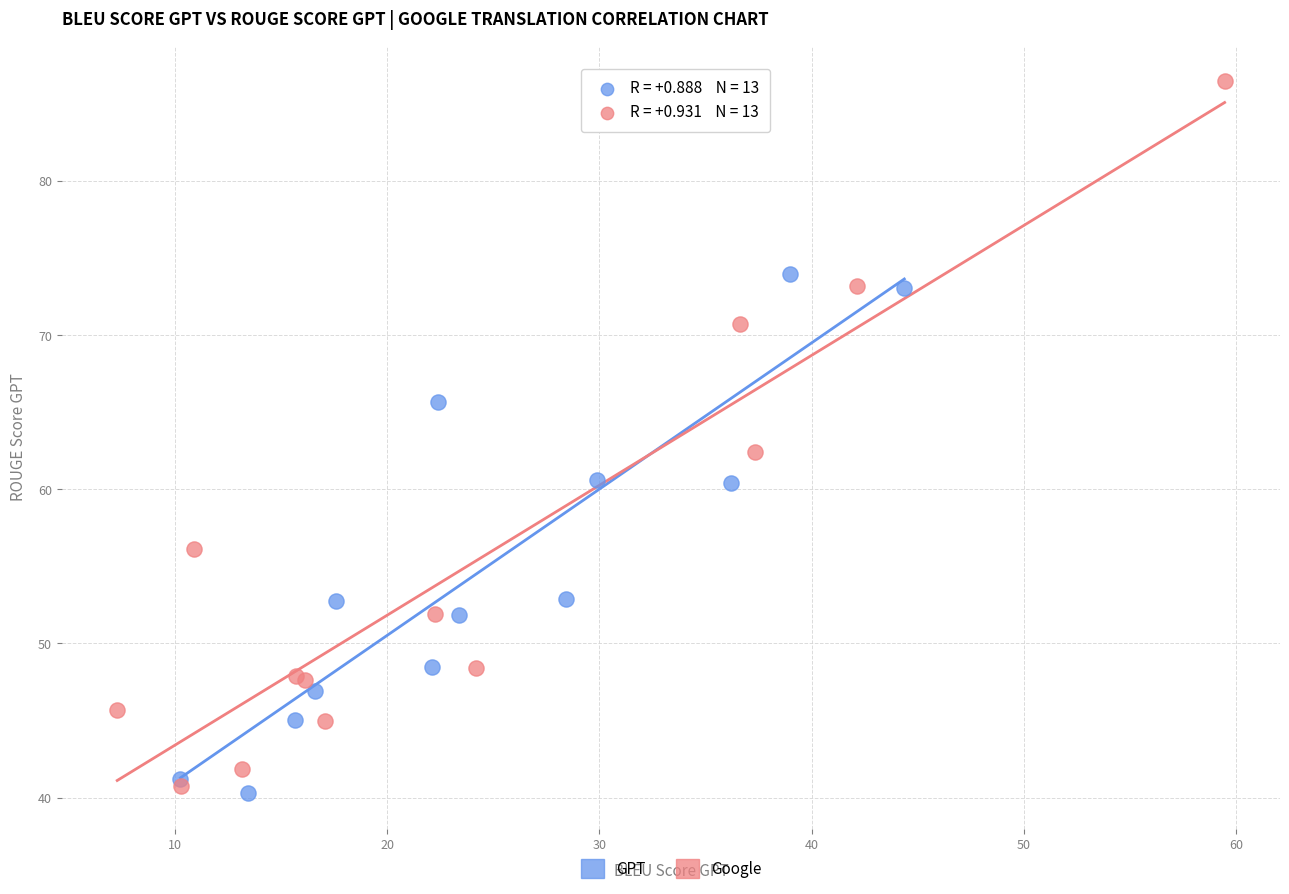

Which series has the widest spread of Y values?

Google